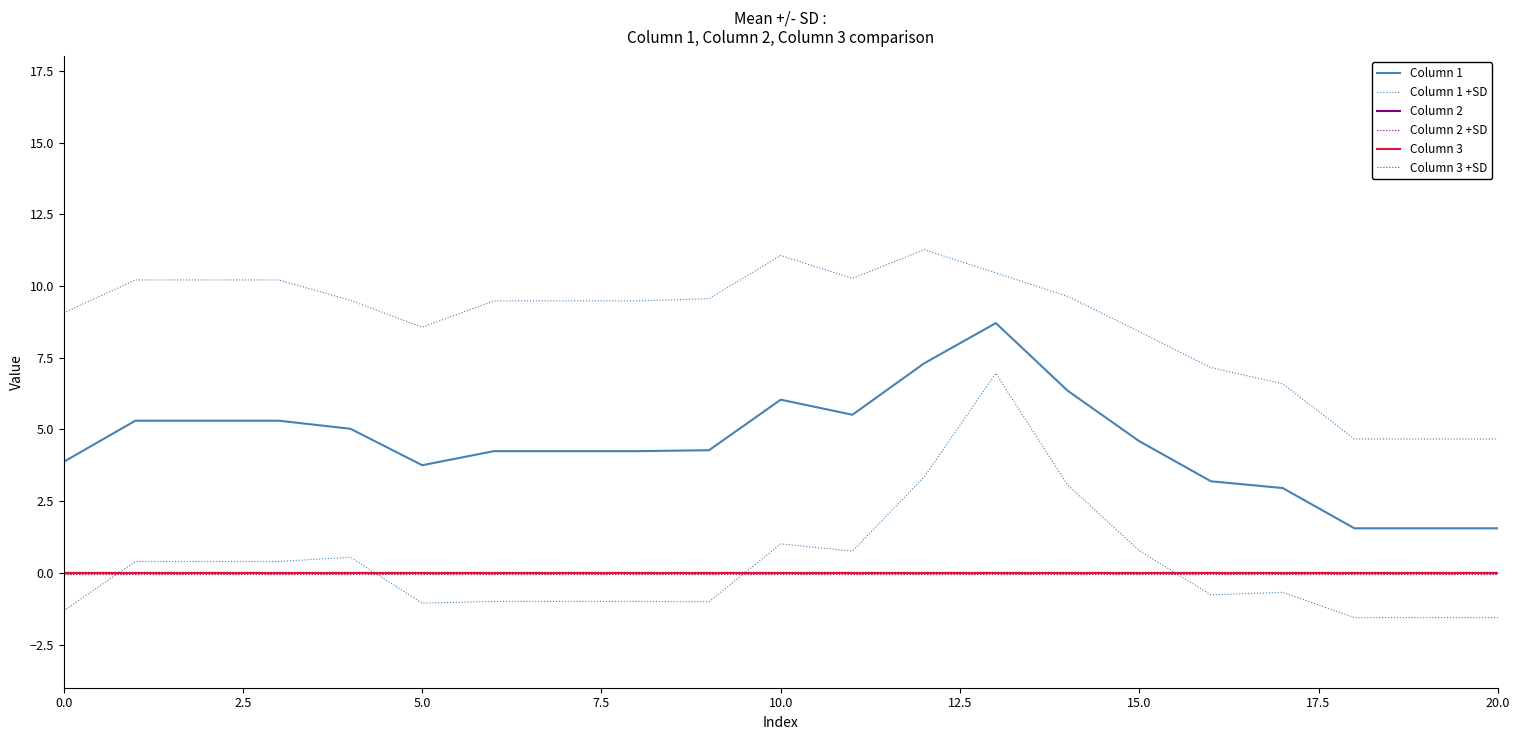

Which series has the largest total across all categories?

Column 1 +SD